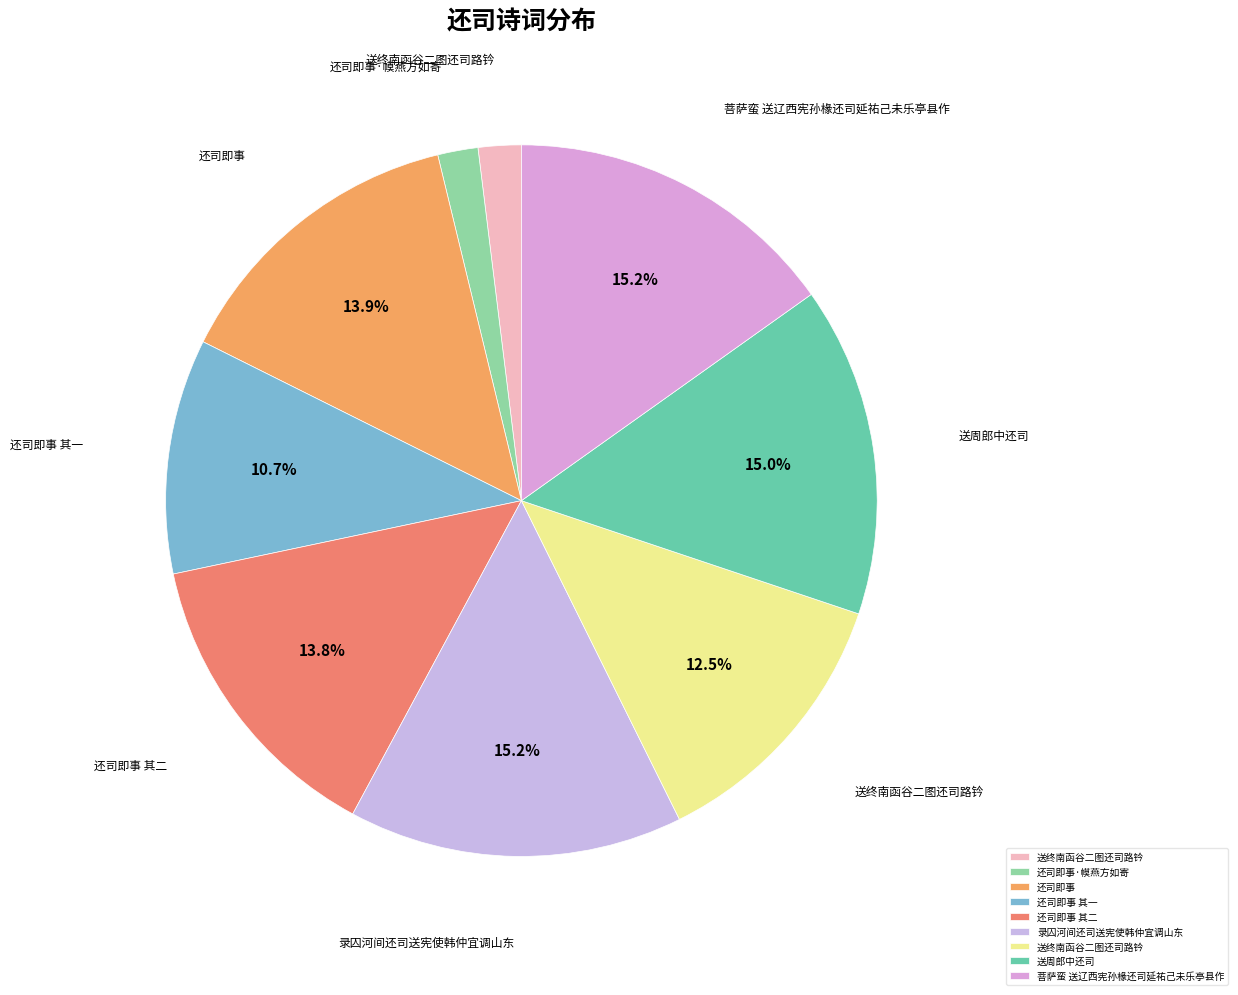

Count the number of slices in the pie.

9